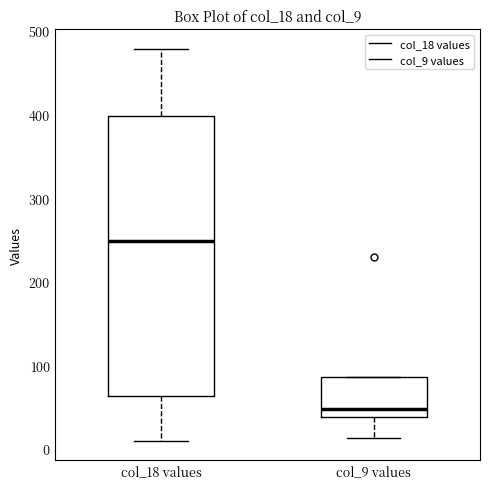

Where is the upper edge of the box for col_9 values on the y-axis? The values are not printed on the chart, so give them approximately, as read against the axis.

90